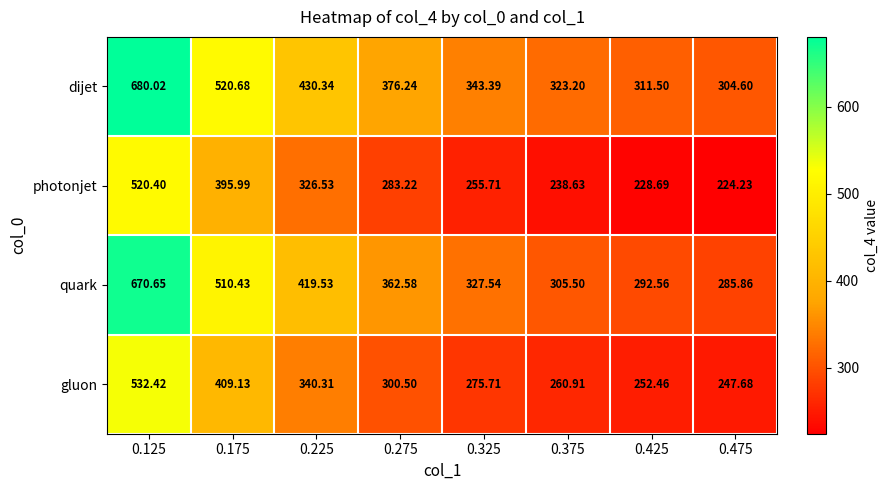

Rank the series at 0.225 from highest to lowest value.

dijet, quark, gluon, photonjet